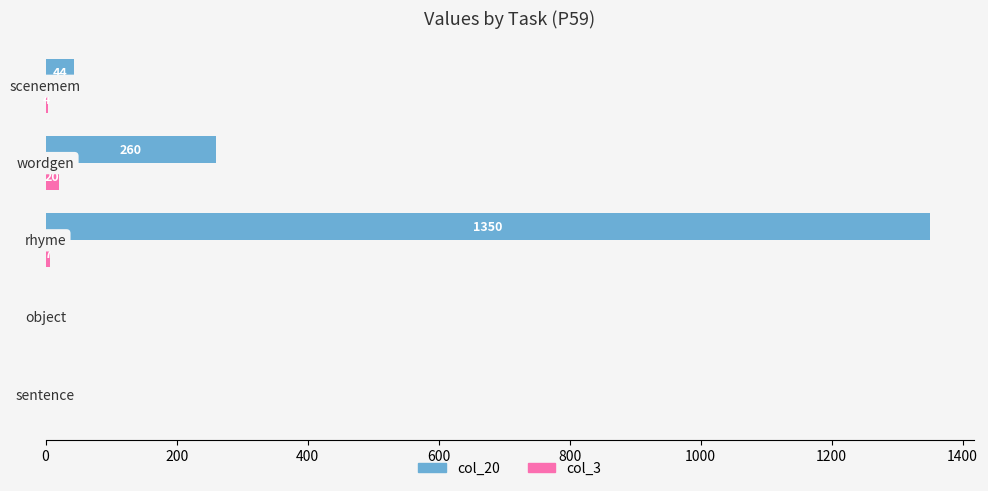

How many values in col_3 are above zero?

3